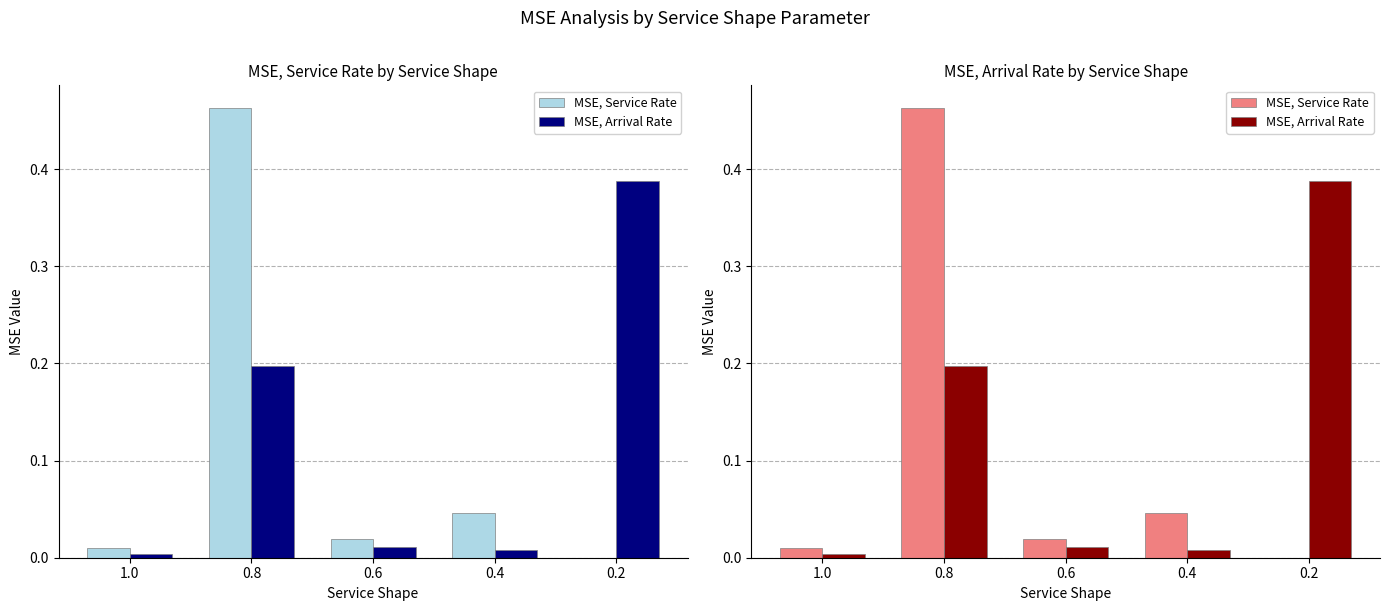

The value of MSE, Arrival Rate at 0.8 is 0.3. True or false?

False